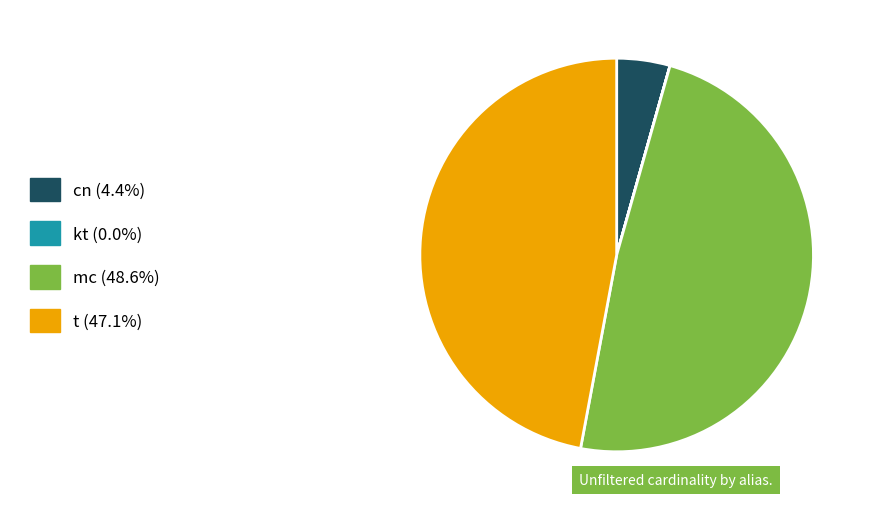

Is there any slice that represents more than half of the pie?

No